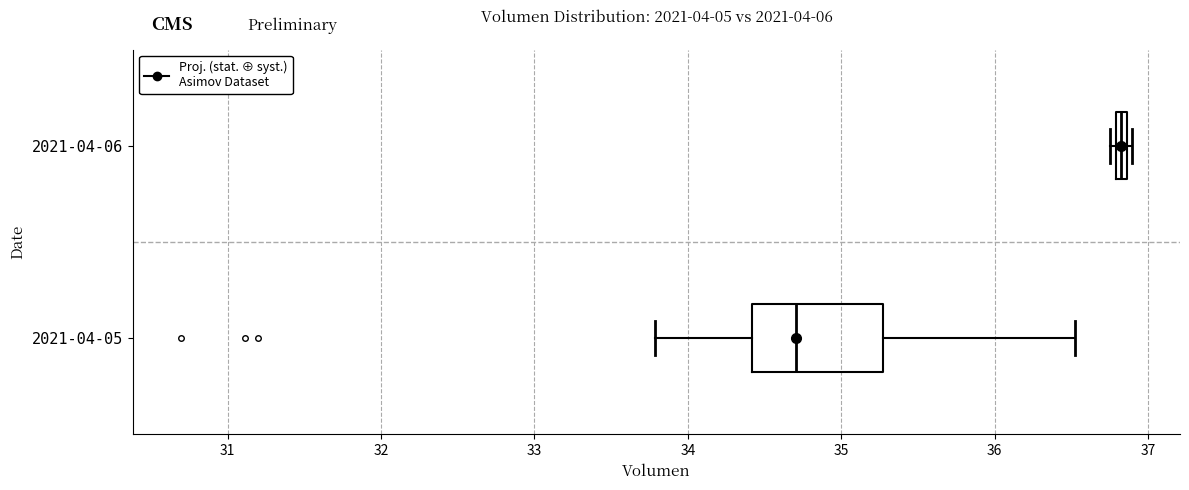

Comparing the boxes themselves (not the whiskers), which one is the widest?

2021-04-05